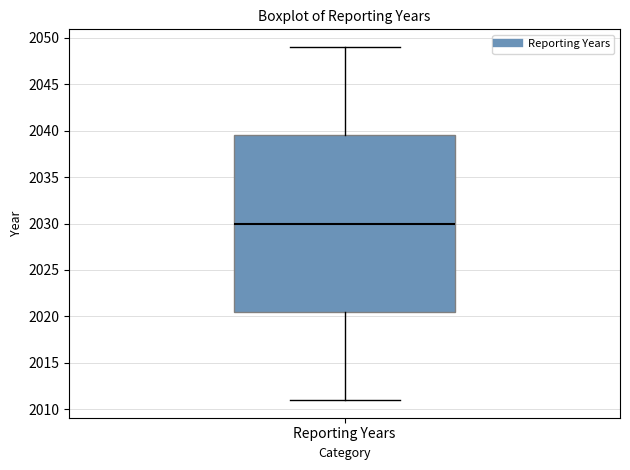

Where is the upper edge of the box for Reporting Years on the y-axis? The values are not printed on the chart, so give them approximately, as read against the axis.

2039.5